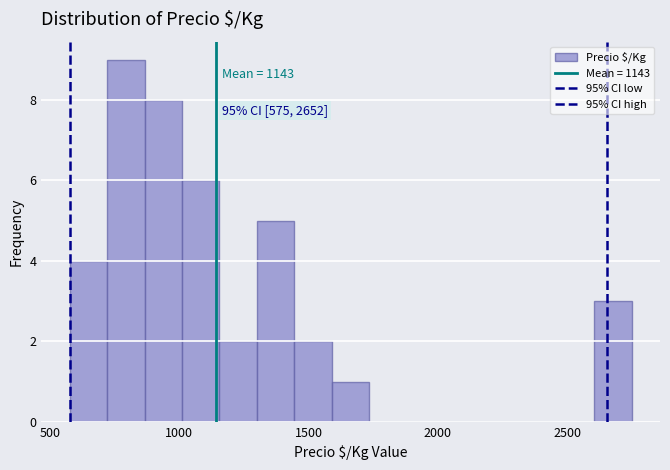

Around what value on the x-axis is the tallest bar? Give the approximate position of its centre, as read against the axis.

800